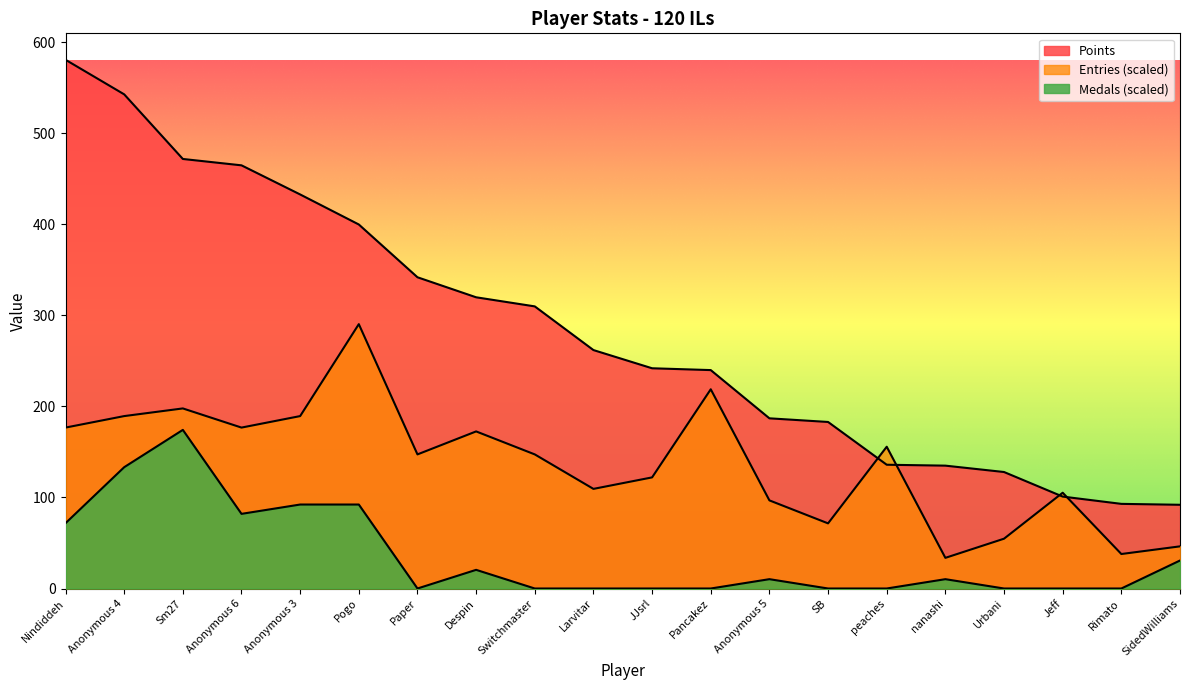

Where is the first local minimum for Entries?

Anonymous 6